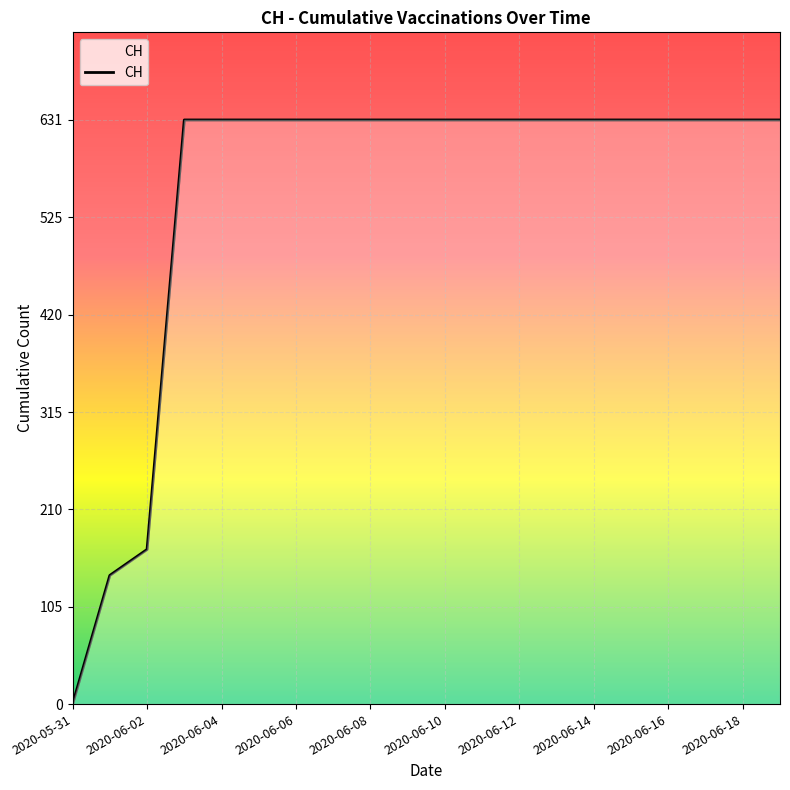

What is the difference between the maximum and minimum values?

631